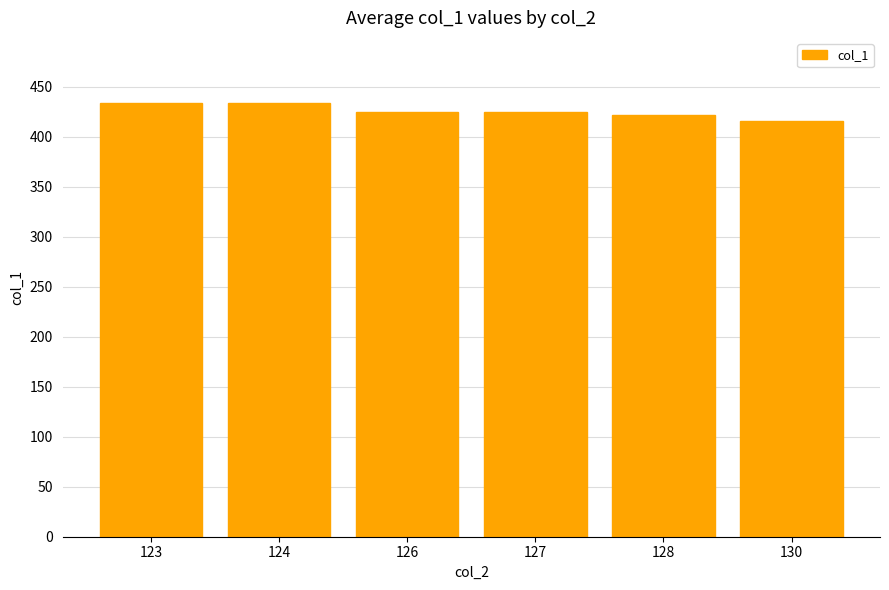

What is the value of the 5th bar from the left?

421.5